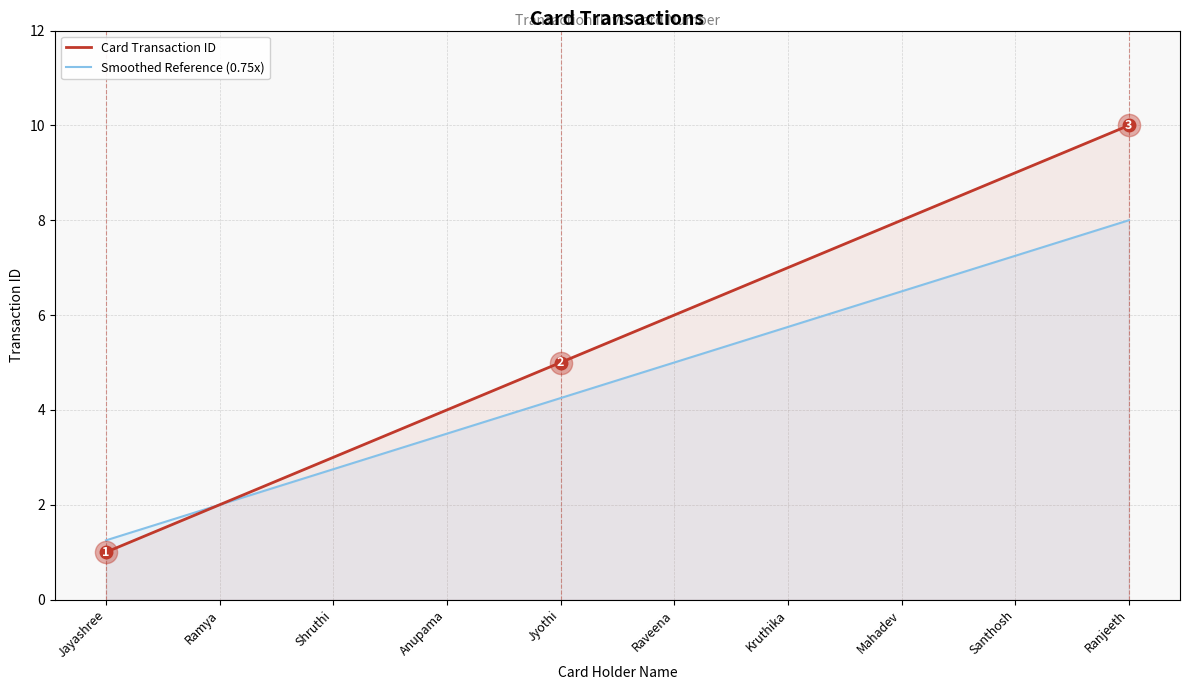

Is the value of Card Transaction ID at Santhosh greater than the value of Smoothed Reference (0.75x) at Santhosh?

Yes